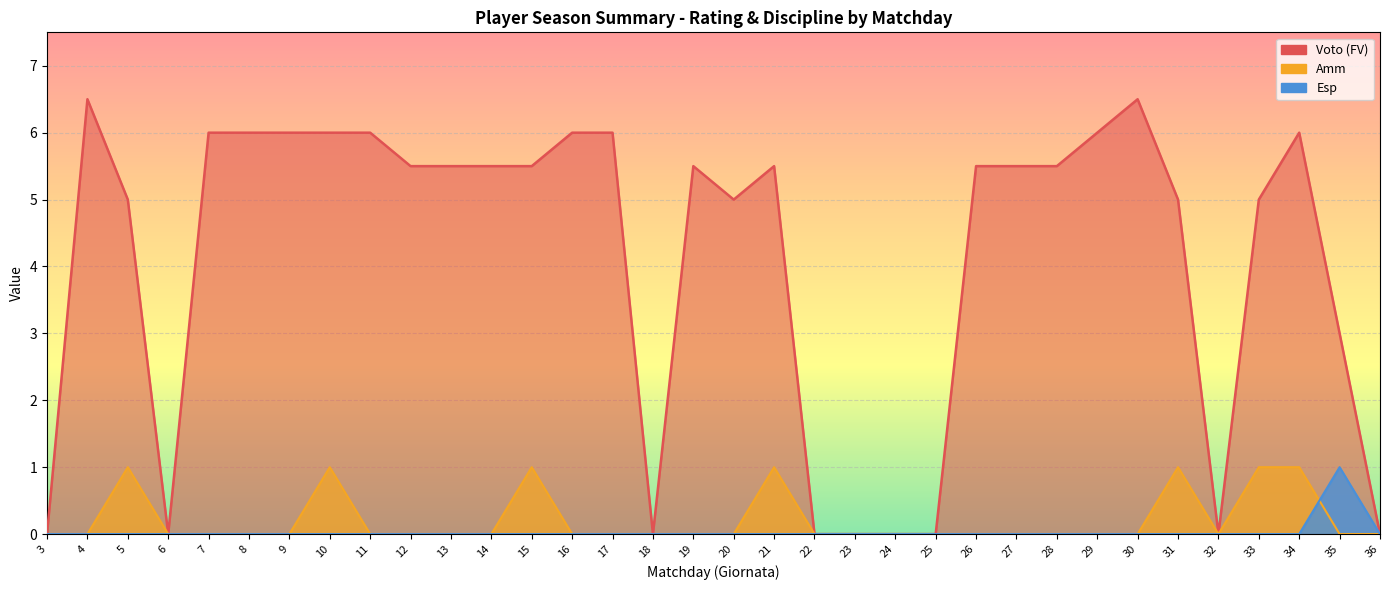

What is the sum of all Voto (FV) values?

139.5